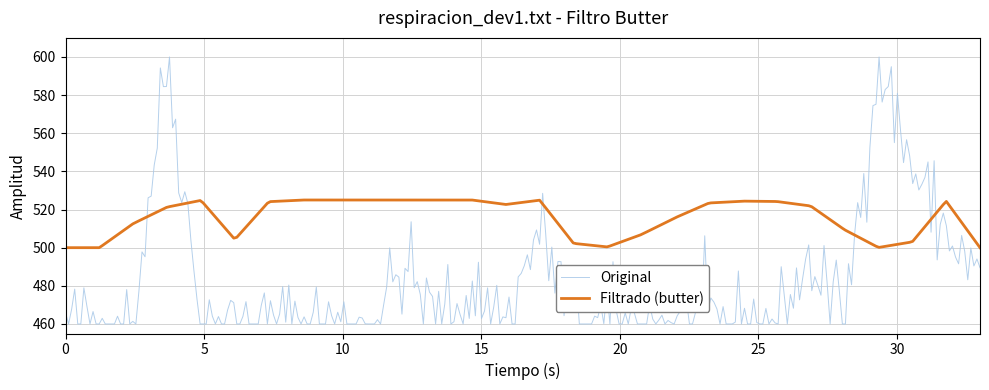

What is the maximum value shown in the chart?

600.0